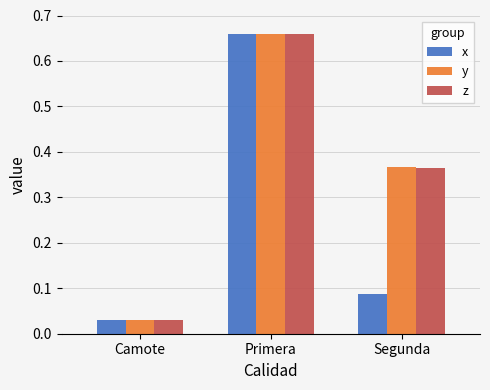

What is the total value across all series at Segunda?

0.8